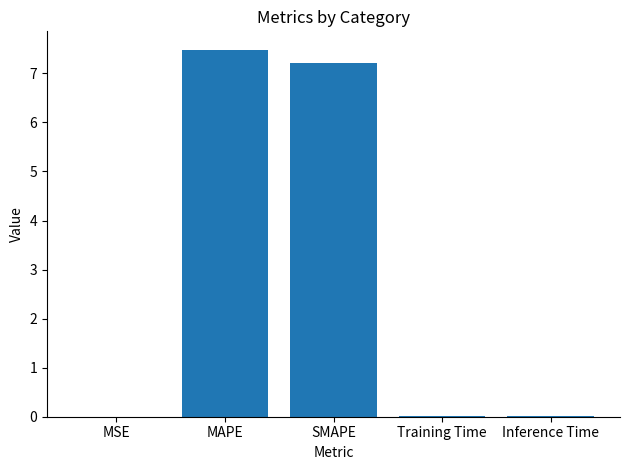

True or false: the data shows 7.2 at SMAPE.

True